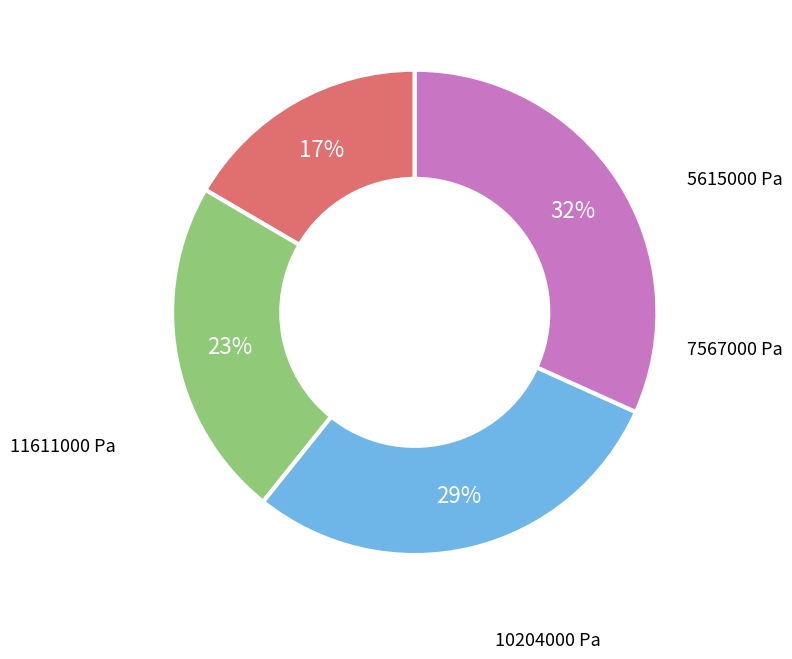

Does any single category account for the majority?

No